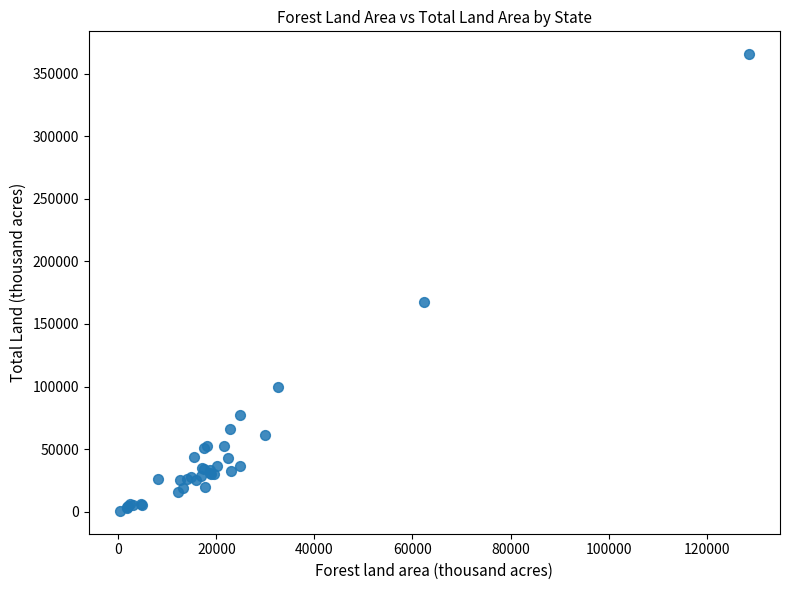

What Y value in the scatter plot is closest to 183139?

167188